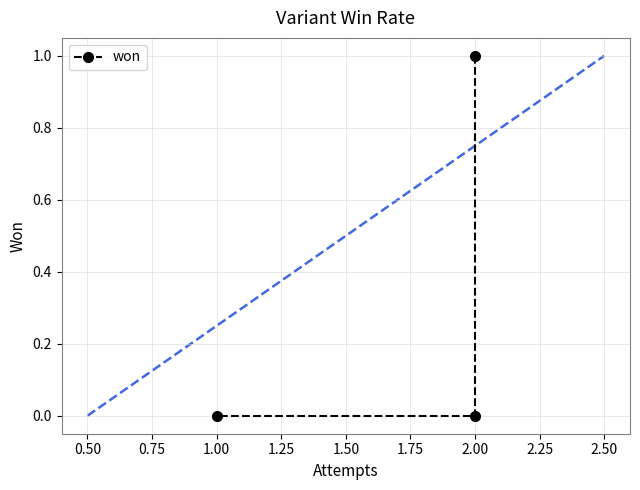

What is the sum of all values?

1